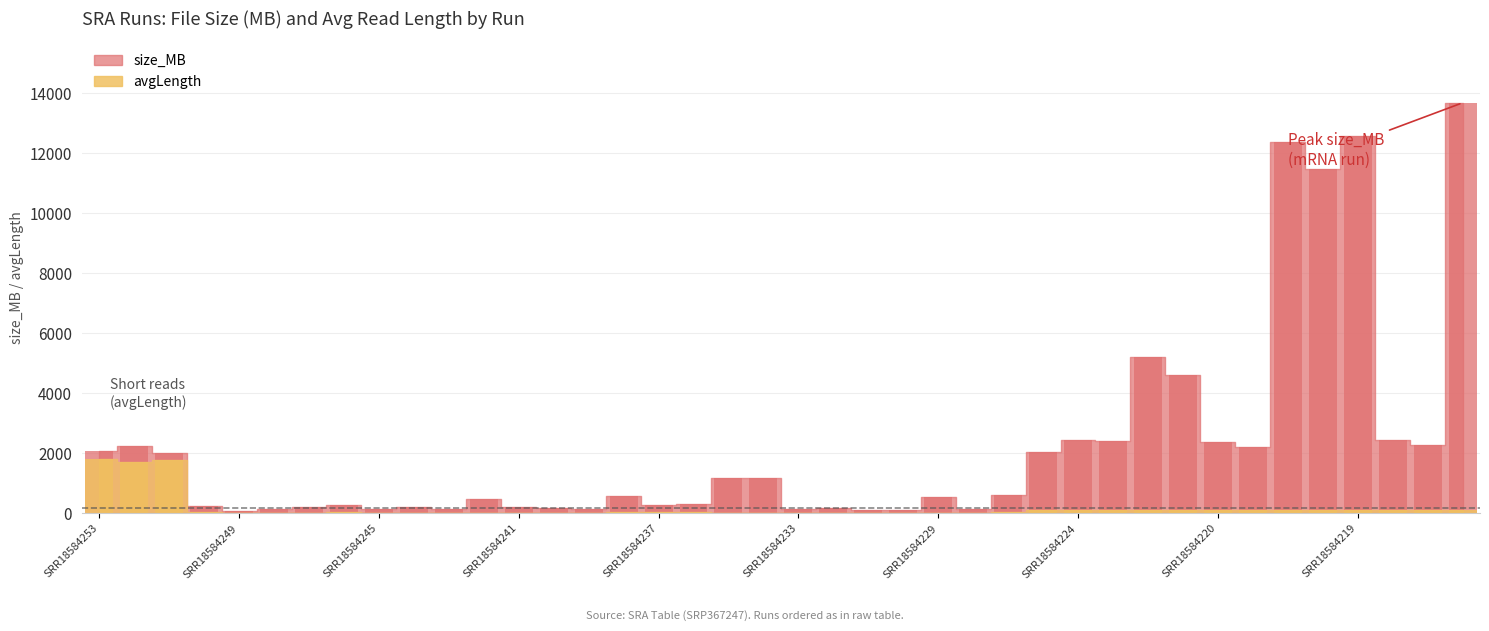

How many distinct data groups are displayed?

2